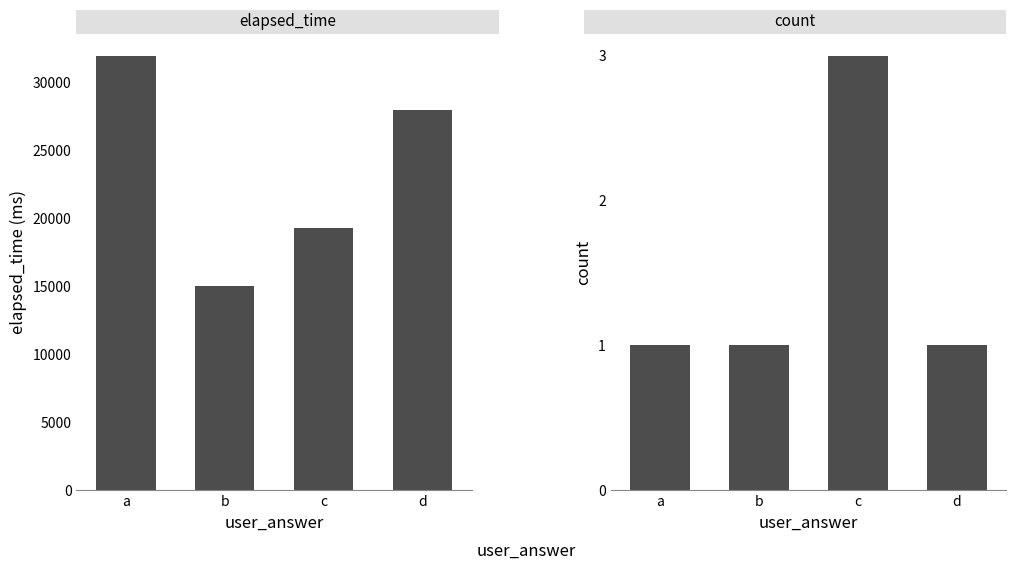

What is the total value across all series at a?

32001